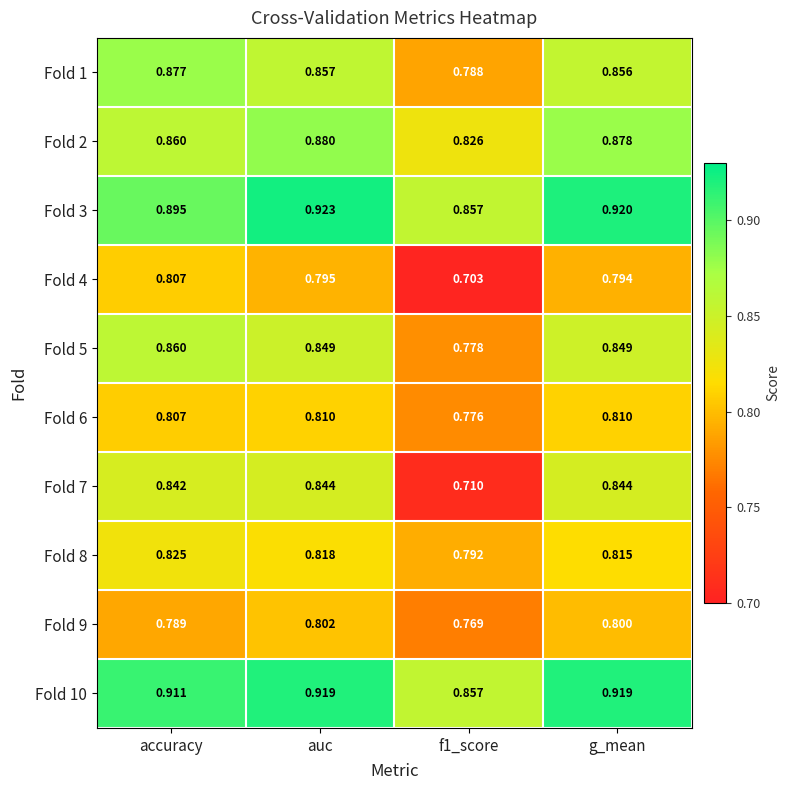

How many data points does each series have?

4